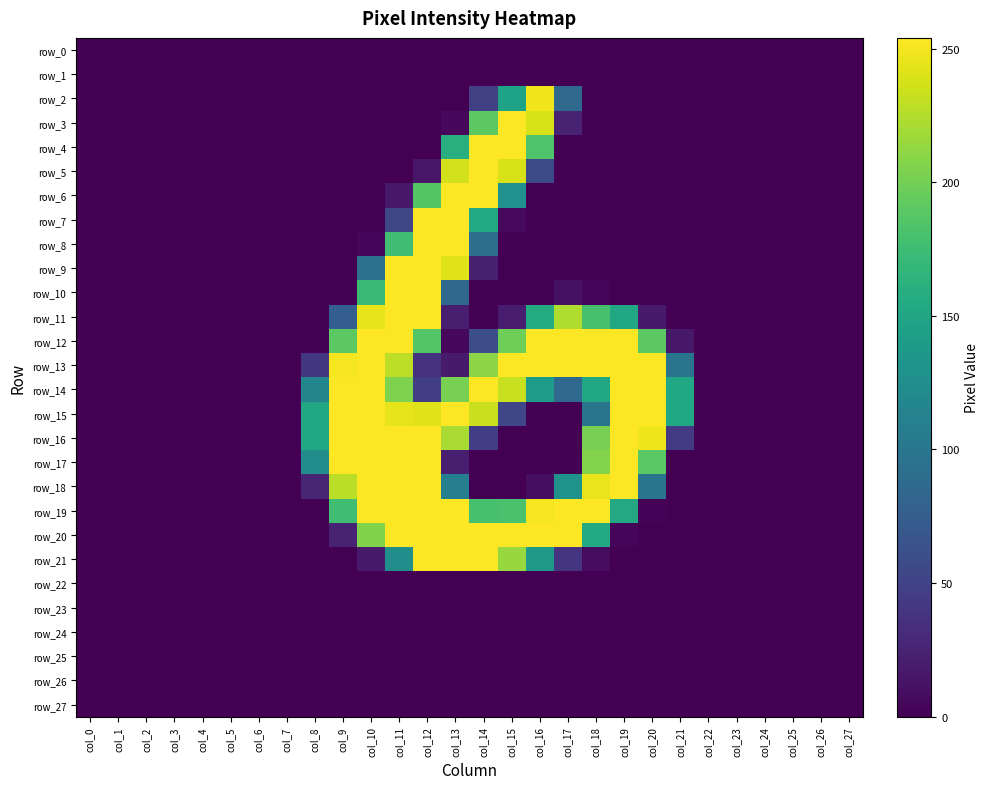

What is the sum of all row_18 values?

1864